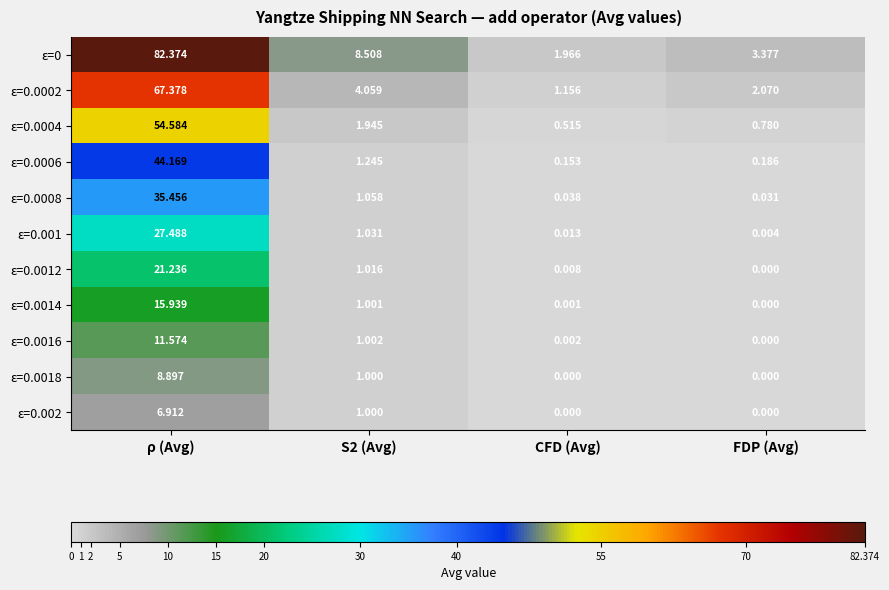

Where does the ε=0.0014 series first go above 1?

ρ (Avg)